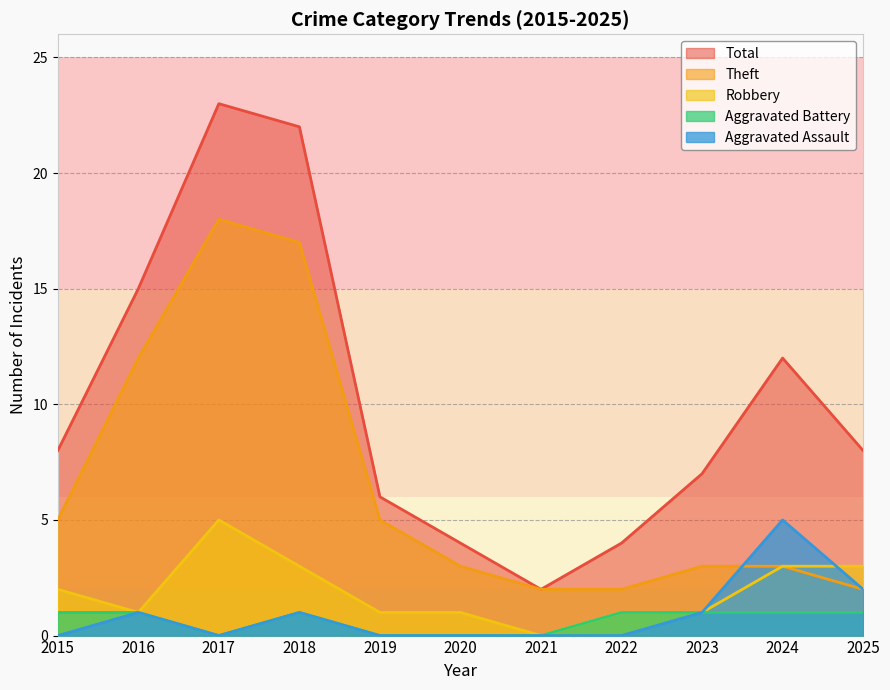

True or false: Aggravated Battery has more than 2 points higher than both neighbors.

False